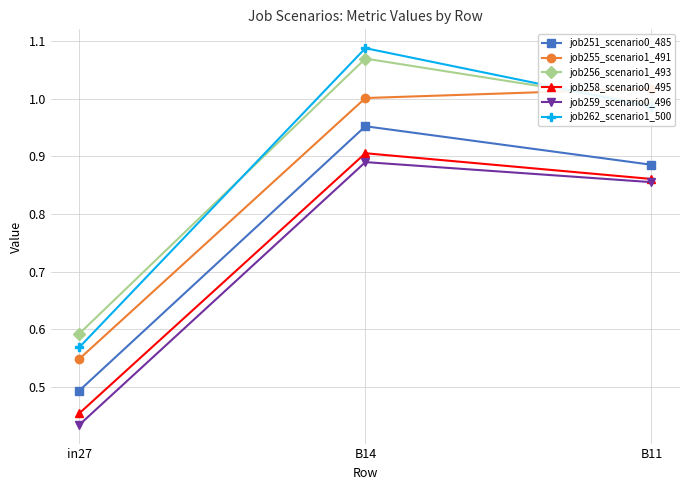

How many categories are shown in the chart?

3